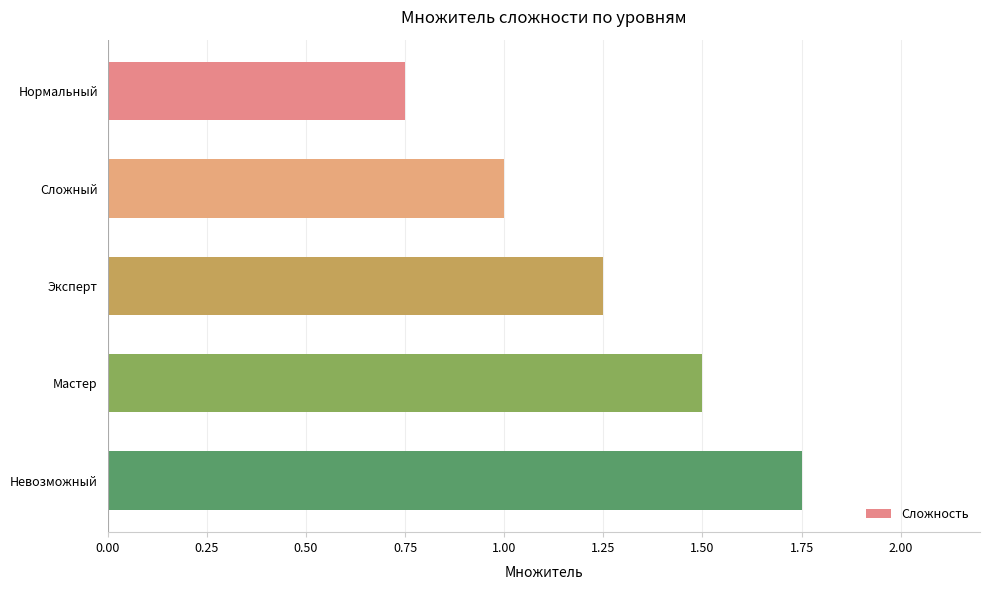

At which category does the chart reach its peak across all series?

Невозможный